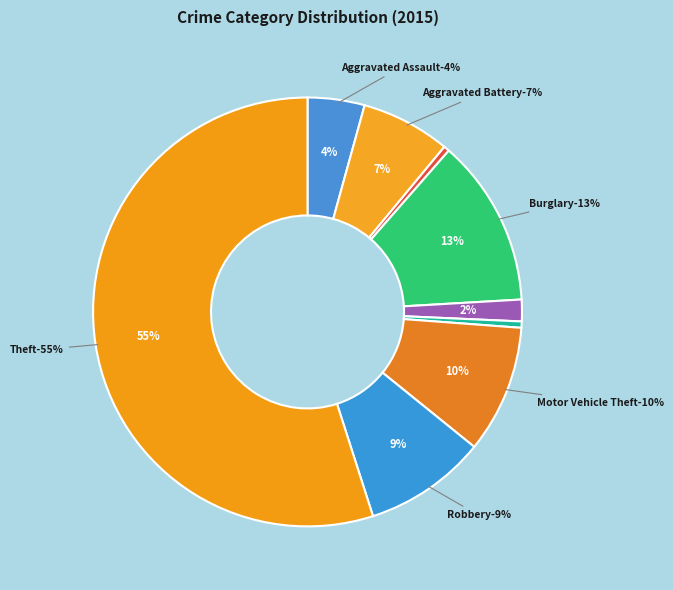

The Robbery slice represents 2% of the pie. True or false?

False